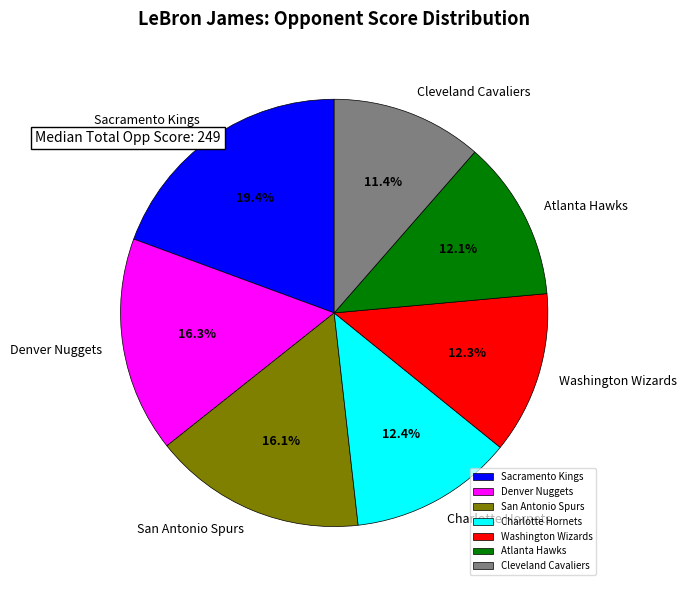

To the nearest percent, what portion does Charlotte Hornets represent?

12%